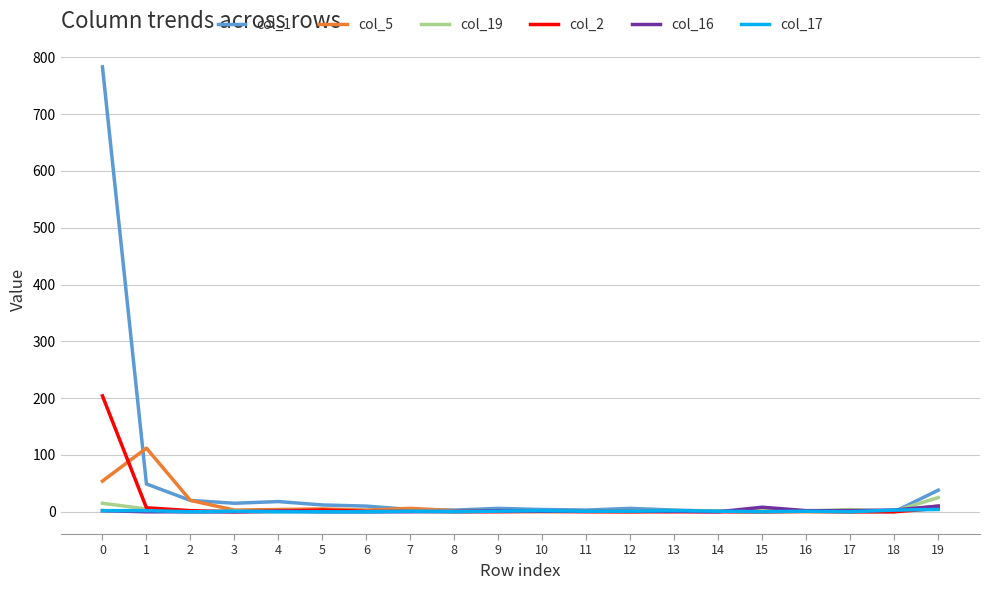

Which series has the largest total across all categories?

col_1